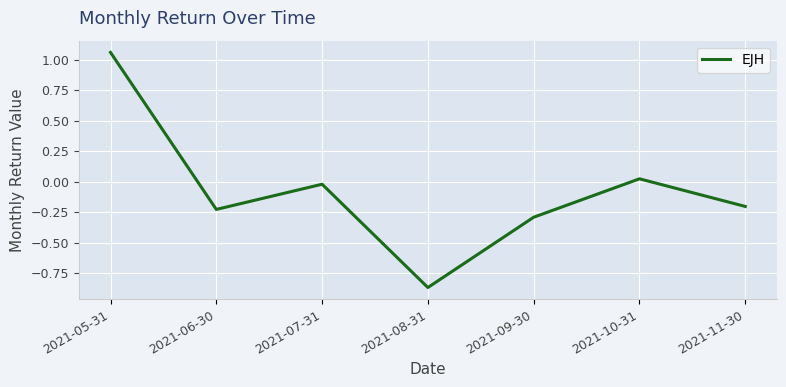

Read the value at 2021-09-30.

-0.3